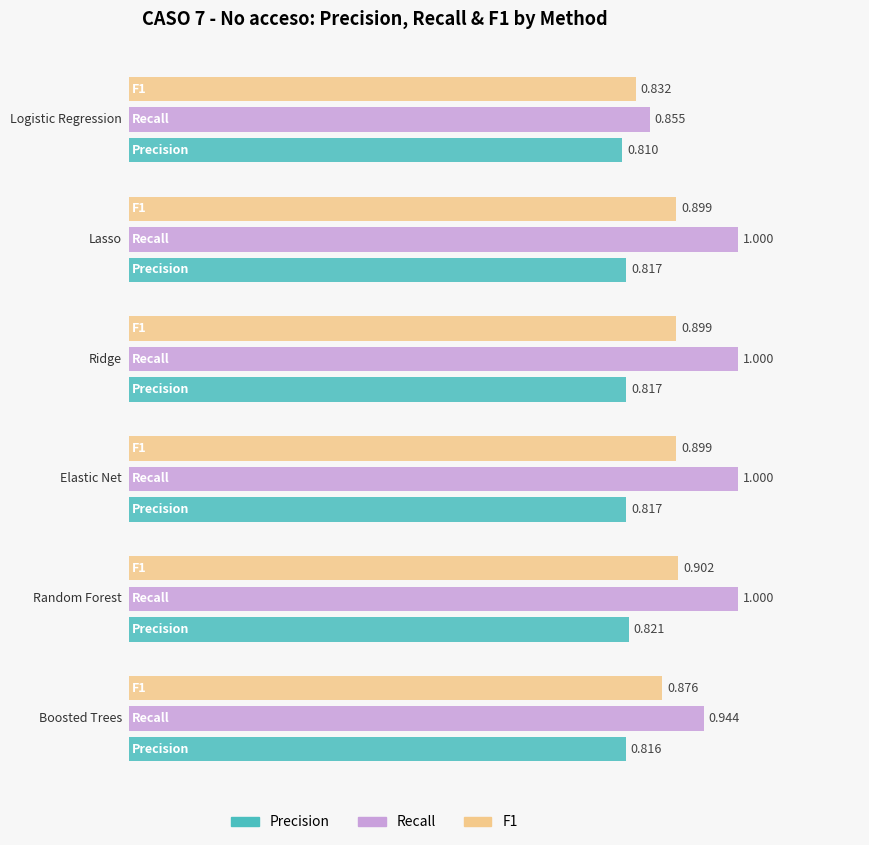

Reading right to left, transcribe all the data shown in this chart.

Precision: 0.8	0.8	0.8	0.8	0.8	0.8
Recall: 0.9	1.0	1.0	1.0	1.0	0.9
F1: 0.9	0.9	0.9	0.9	0.9	0.8